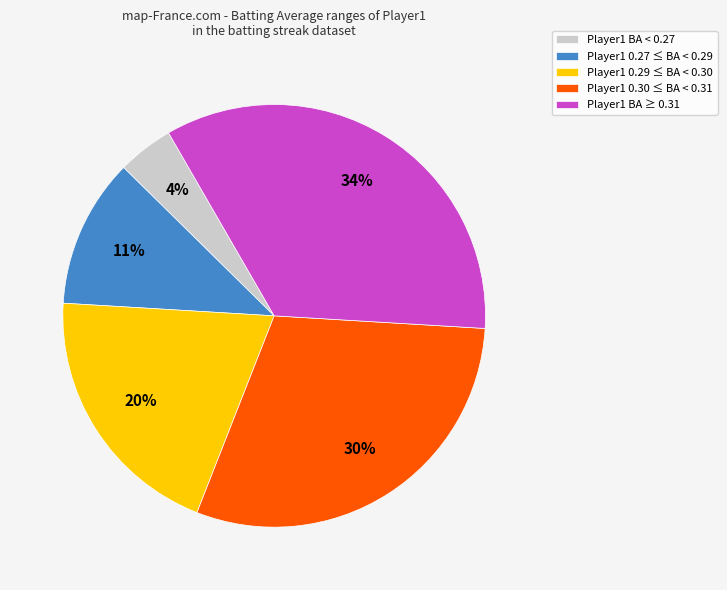

Which has a higher value, Player1 0.30 ≤ BA < 0.31 or Player1 0.29 ≤ BA < 0.30?

Player1 0.30 ≤ BA < 0.31